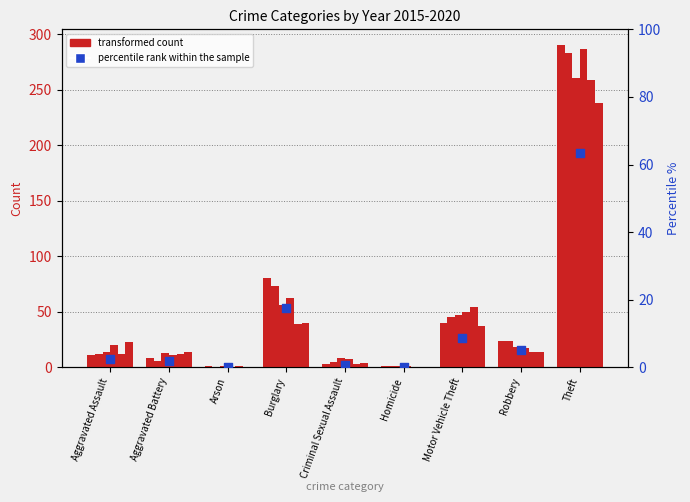

What is the change in value from Arson to Robbery?

+5.0